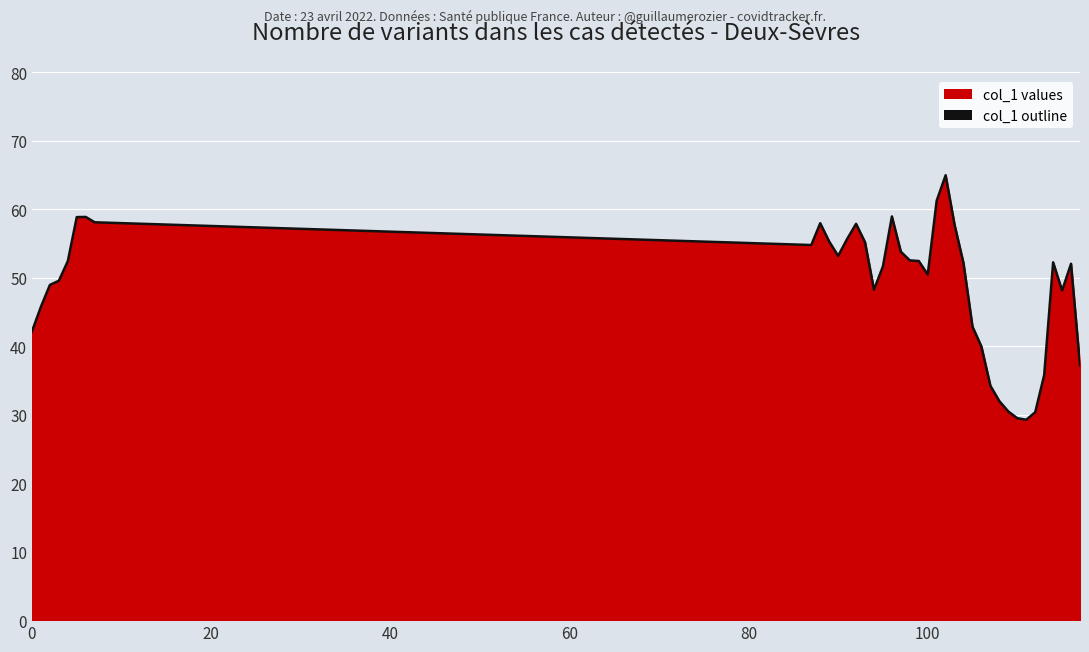

Reading left to right, what are all the values shown in this chart?

42.2	45.8	48.9	49.5	52.4	58.8	58.9	58.1	54.8	57.9	55.3	53.2	55.6	57.9	55.2	48.3	51.6	58.9	53.8	52.5	52.4	50.5	61.2	65.0	57.7	52.1	42.8	39.9	34.2	32.0	30.5	29.5	29.3	30.4	35.8	52.2	48.1	52.0	37.2